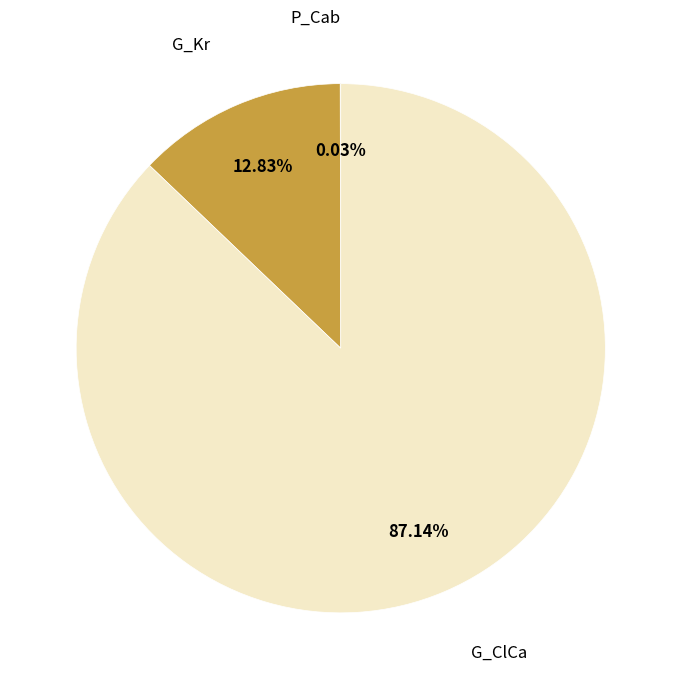

Is there a majority slice in this chart?

Yes